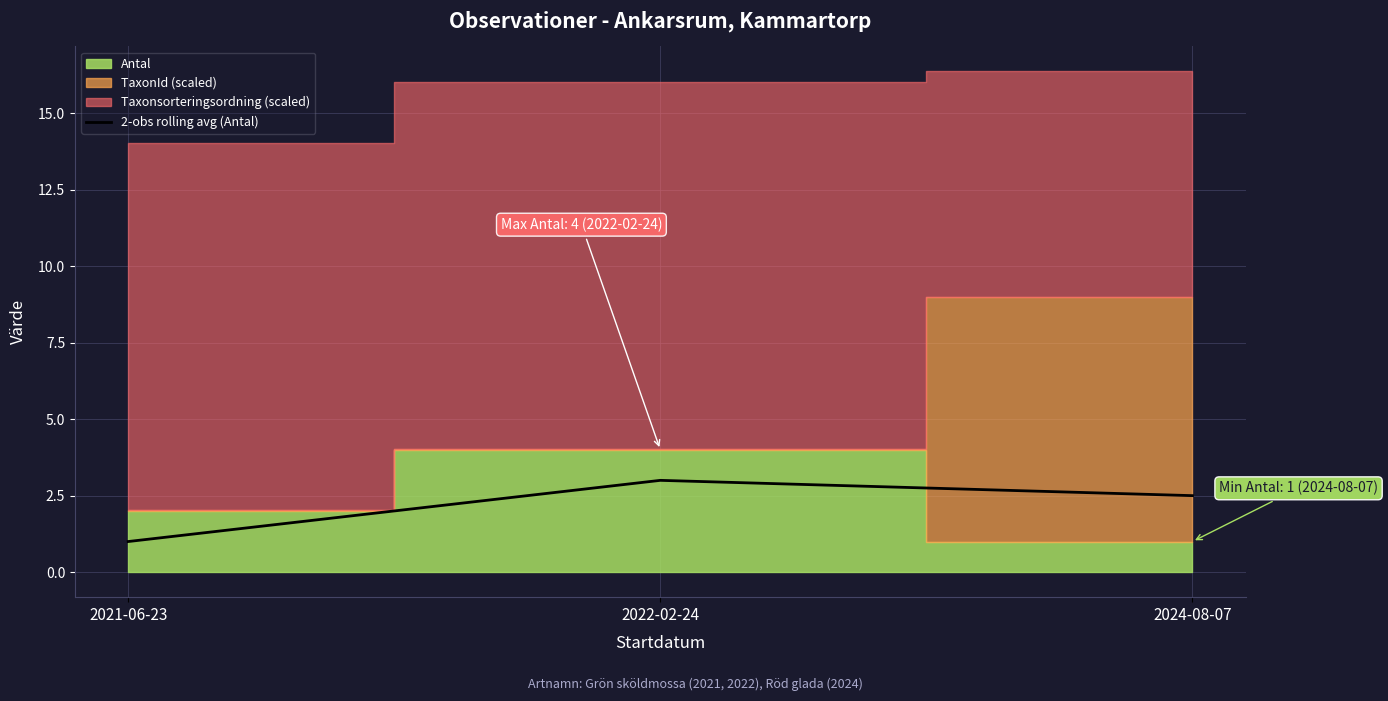

What is the label of the 2nd point from the right?

2022-02-24